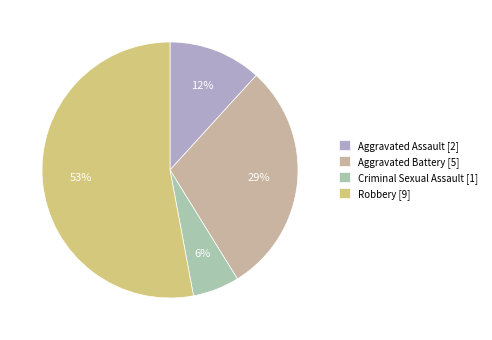

To the nearest percent, what is the combined percentage of Aggravated Battery and Criminal Sexual Assault?

35%